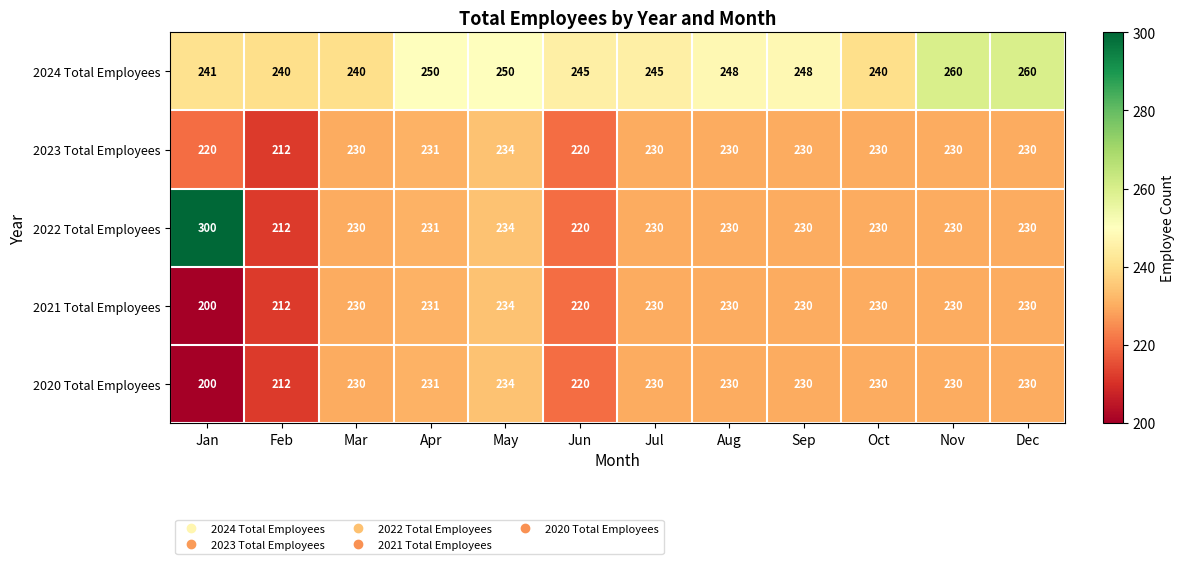

How many series are shown in this chart?

5